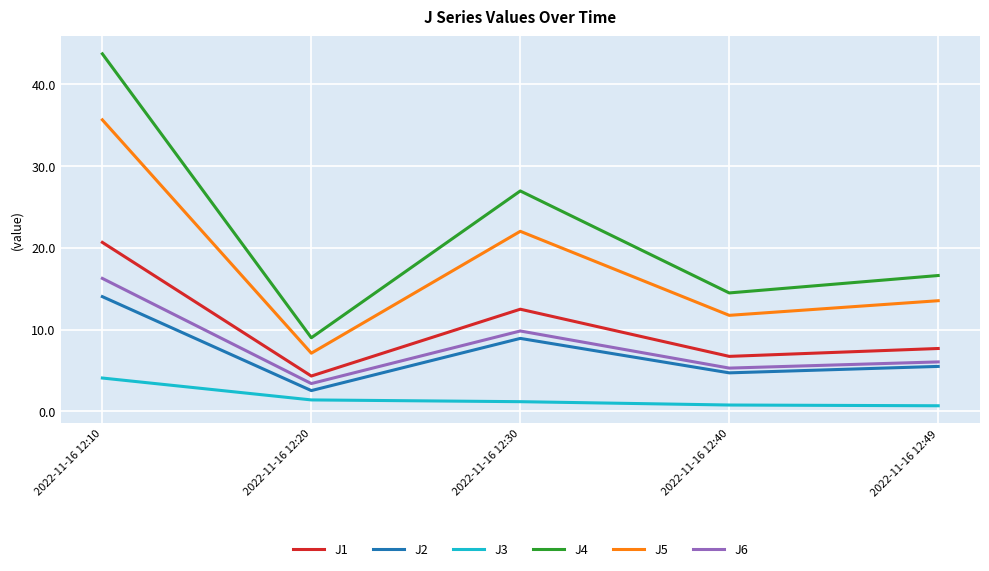

What are all the series names shown in the legend?

J1, J2, J3, J4, J5, J6